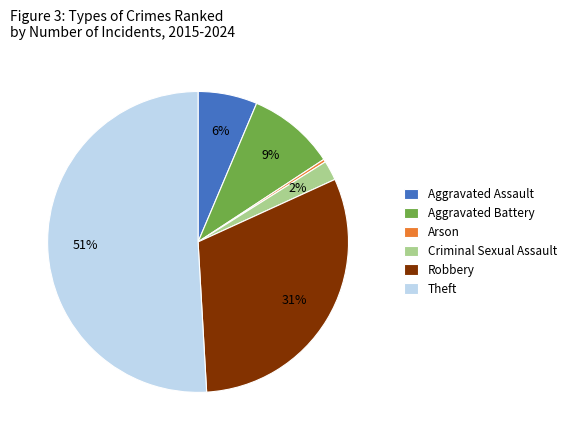

Which slice is the smallest?

Arson